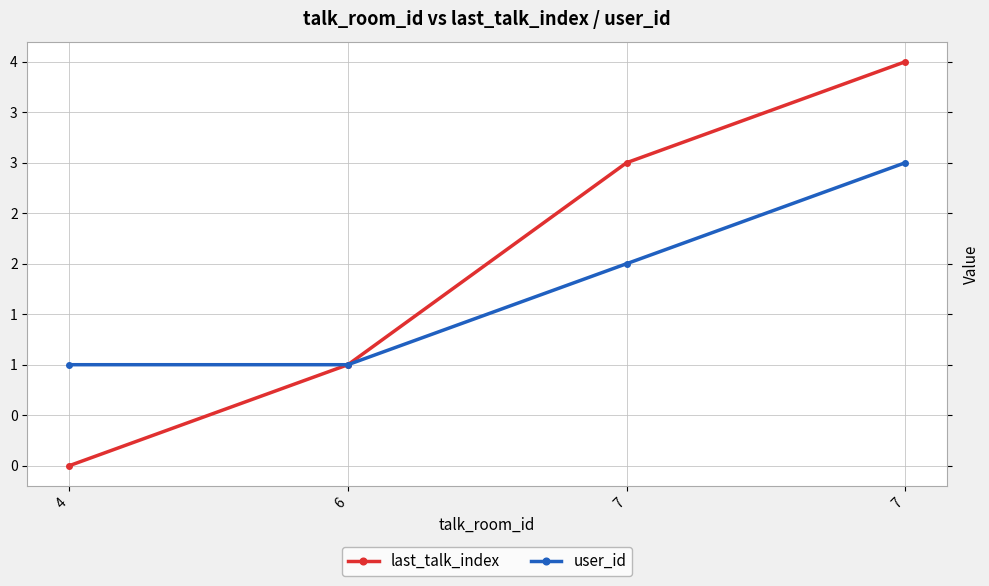

True or false: user_id and last_talk_index intersect in this chart.

False